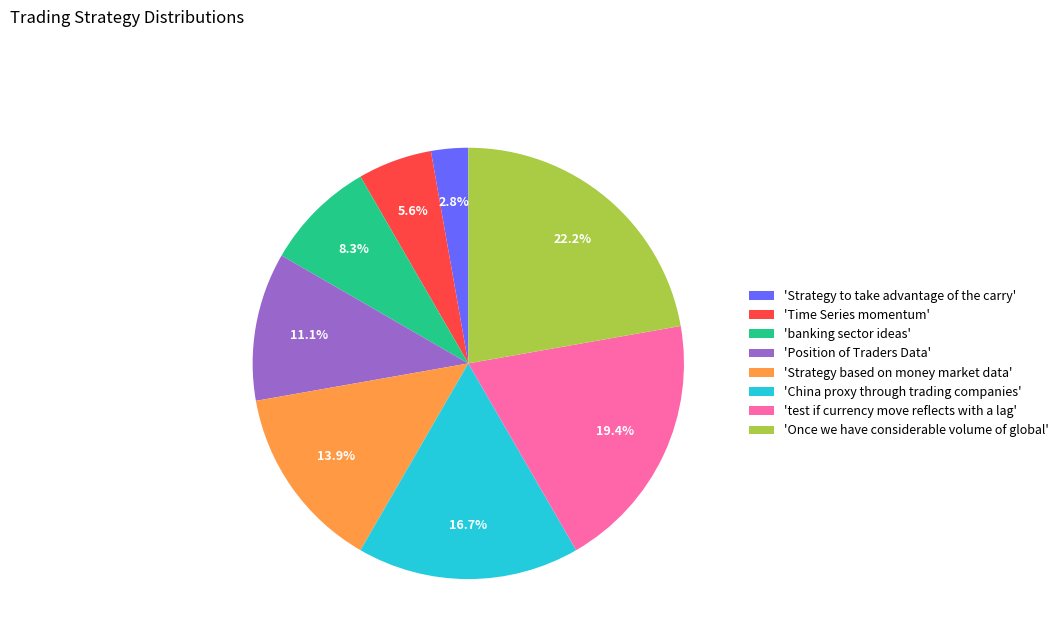

Rank the categories by value from highest to lowest.

'Once we have considerable volume of global', 'test if currency move reflects with a lag', 'China proxy through trading companies', 'Strategy based on money market data', 'Position of Traders Data', 'banking sector ideas', 'Time Series momentum', 'Strategy to take advantage of the carry'